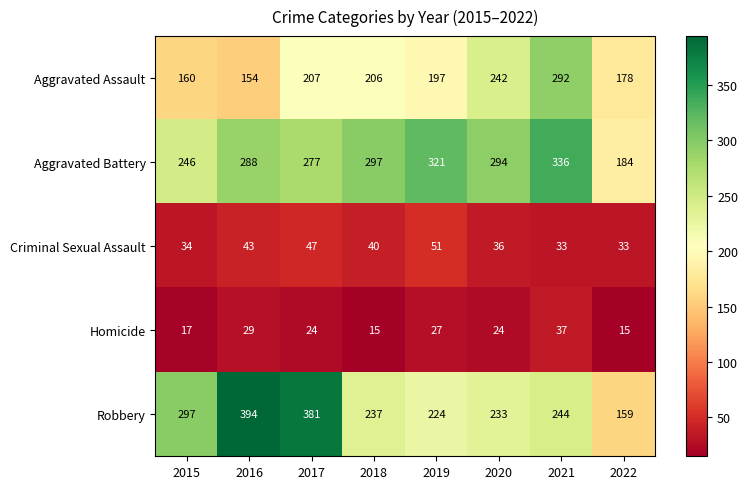

What is the smallest value displayed?

15